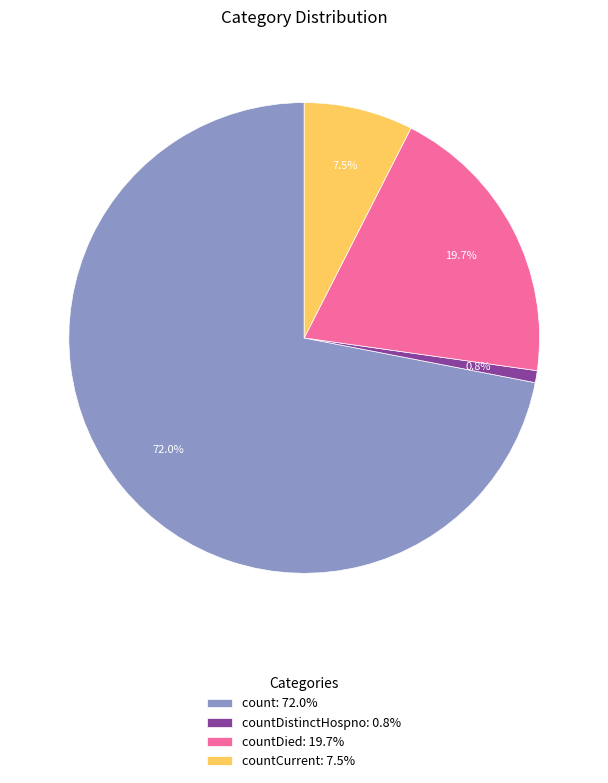

Is there any slice that represents more than half of the pie?

Yes